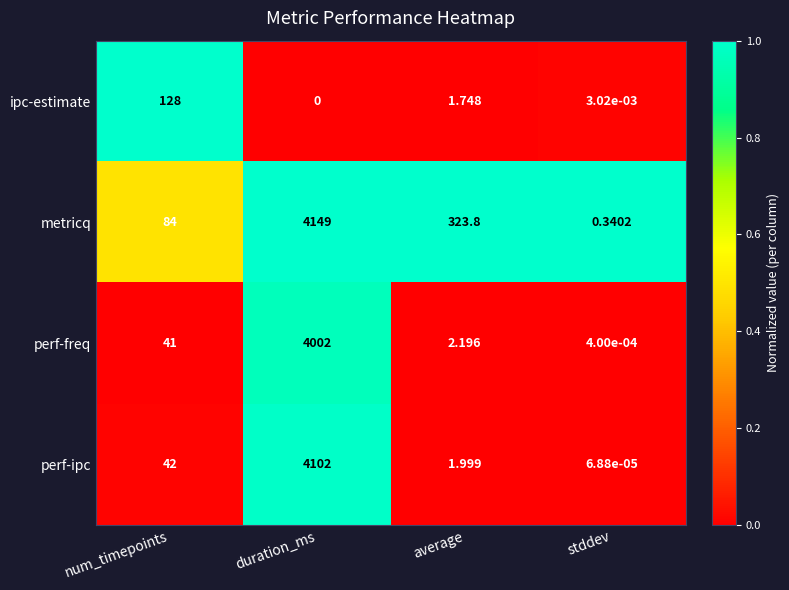

What is the spread (max minus min) of values at duration_ms?

4149.0